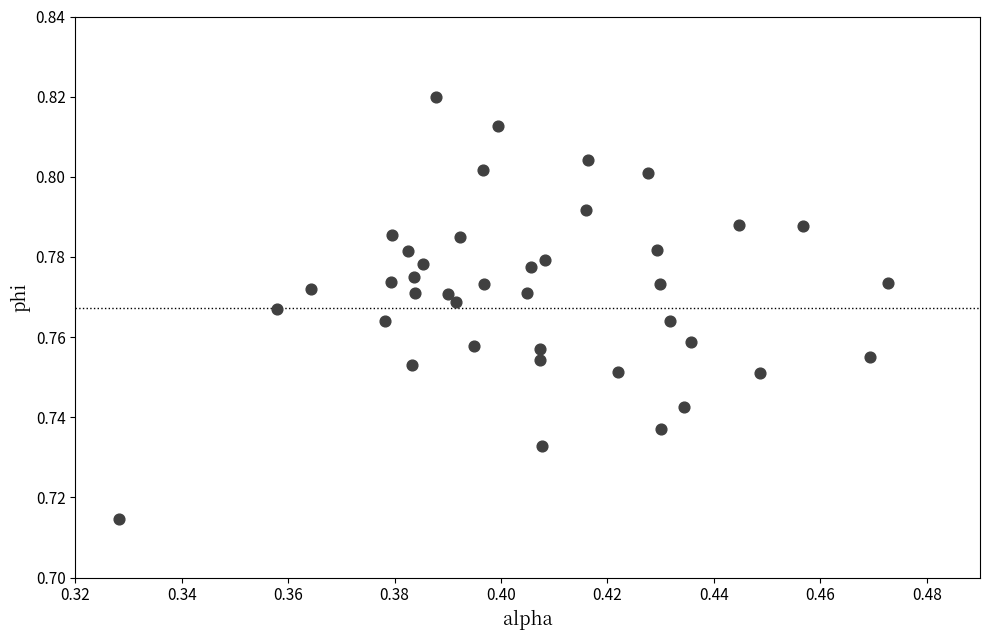

How many data points are displayed?

40